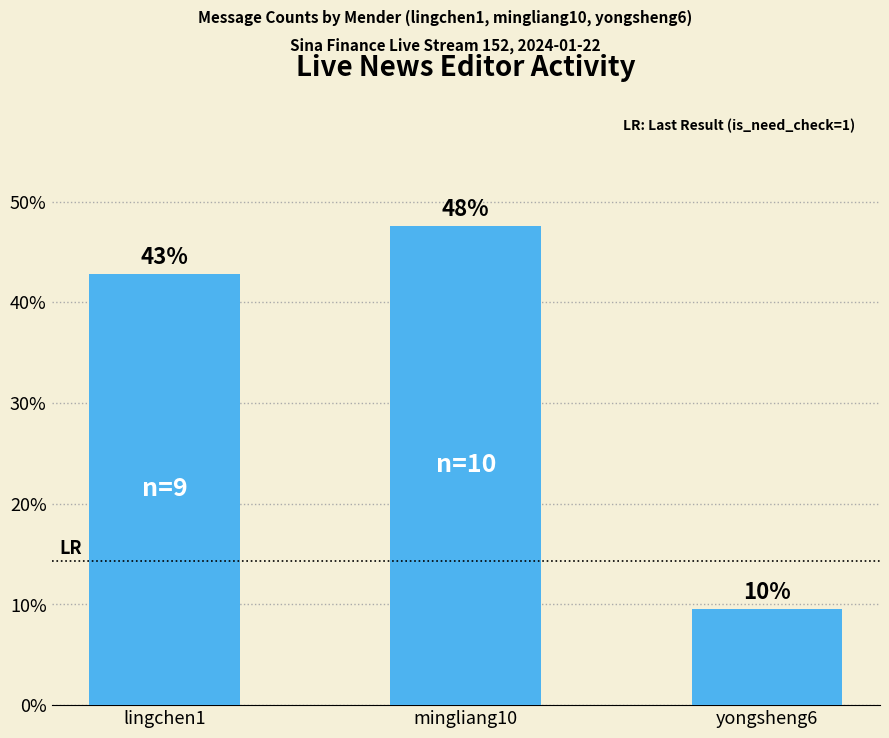

What is the ratio of the value at mingliang10 to the value at lingchen1?

1.1